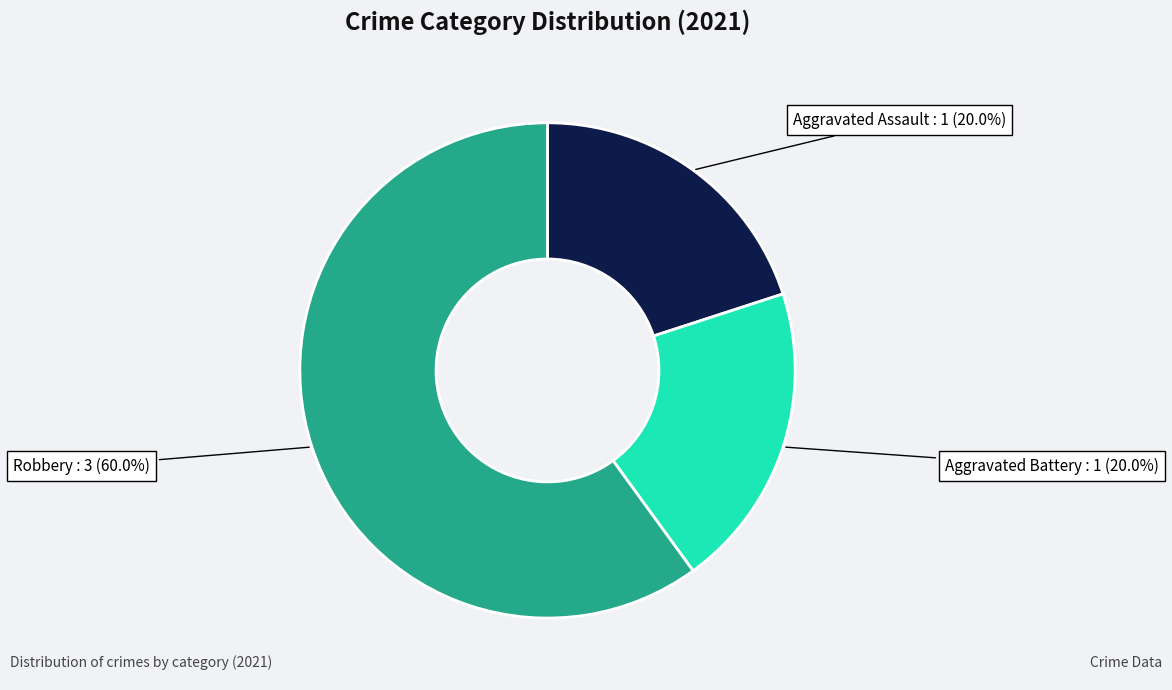

Does any single category account for the majority?

Yes